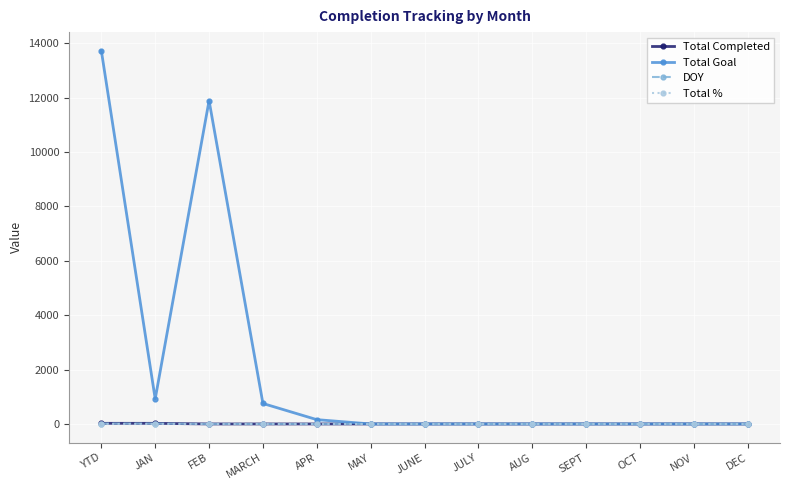

True or false: Total Goal has more than 0 points higher than both neighbors.

True